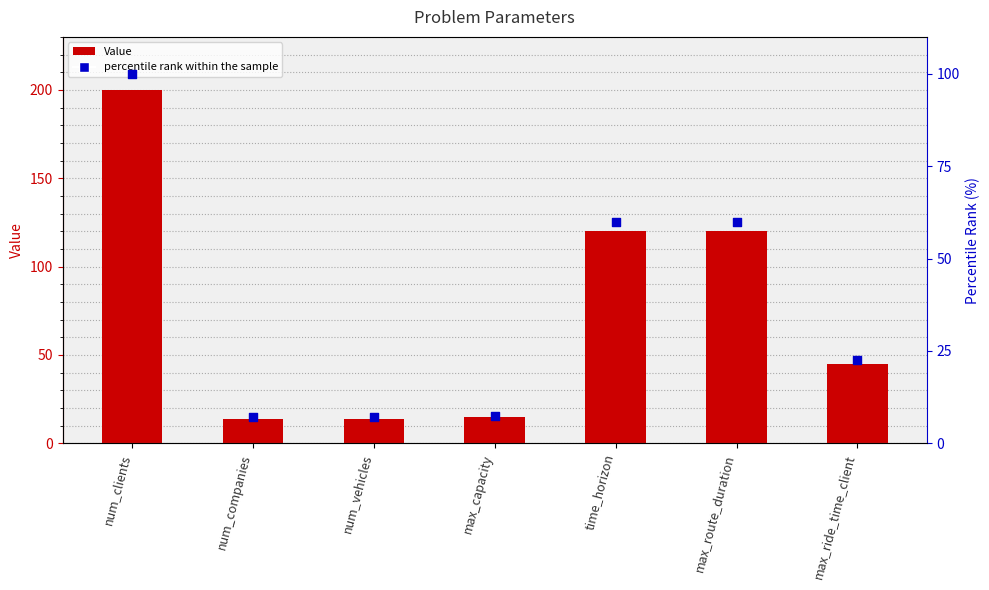

Which series has the largest Y range (max minus min)?

Value